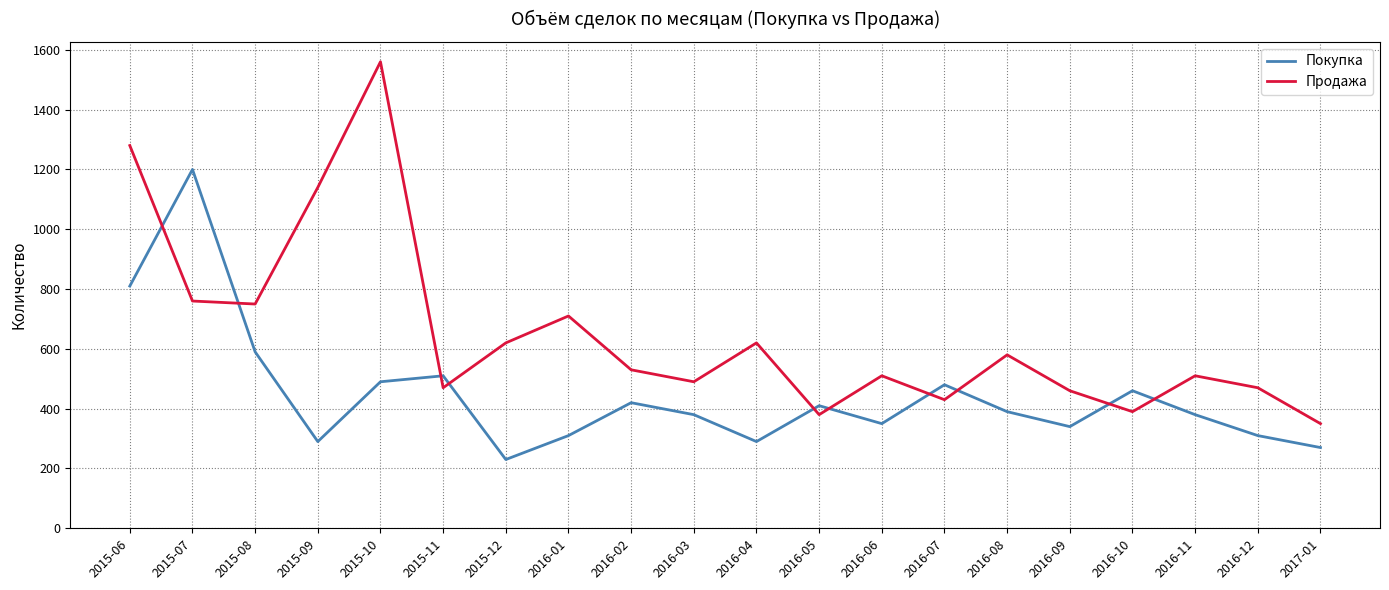

At 2016-08, list the series in order from largest to smallest.

Продажа, Покупка